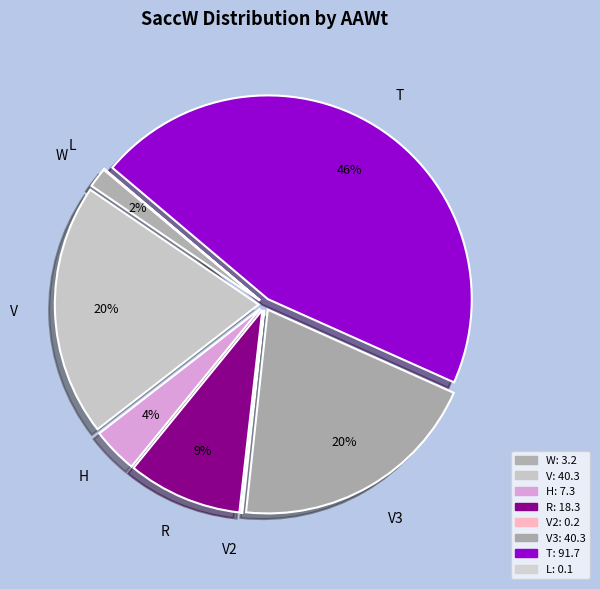

Do W and T together represent more than half of the pie?

No